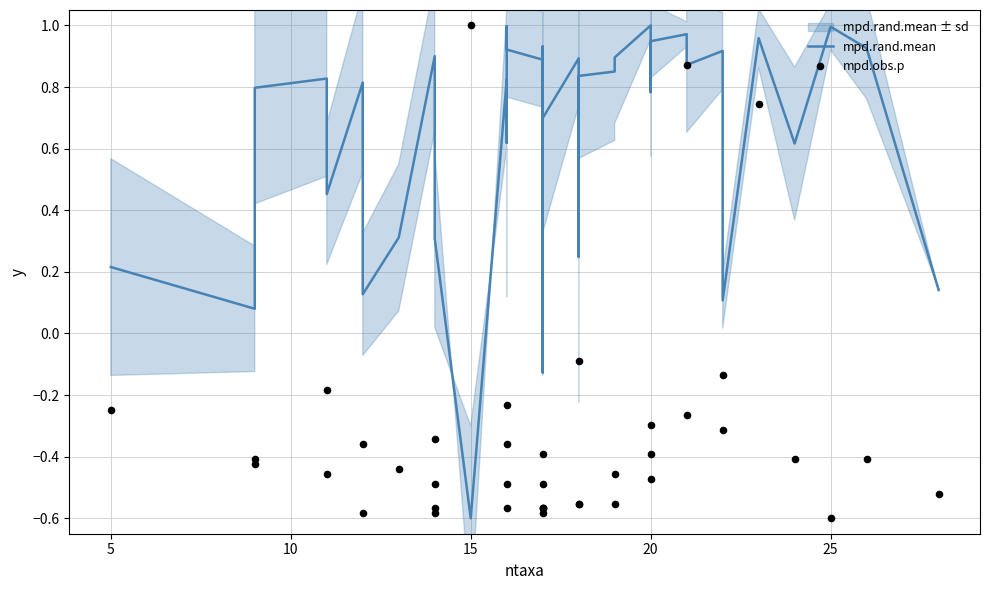

Which series contains the lowest Y value?

mpd.rand.mean